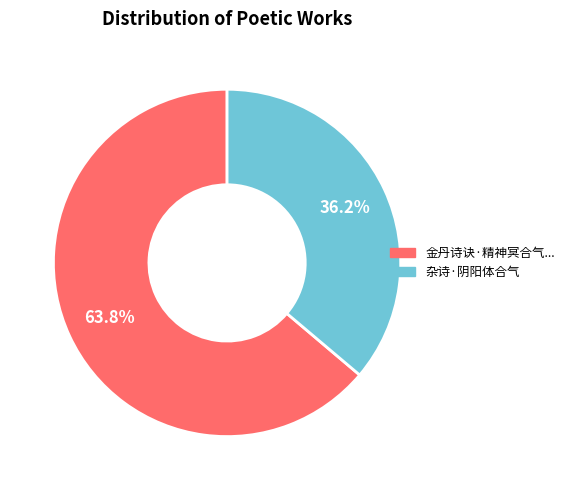

Is there a majority slice in this chart?

Yes